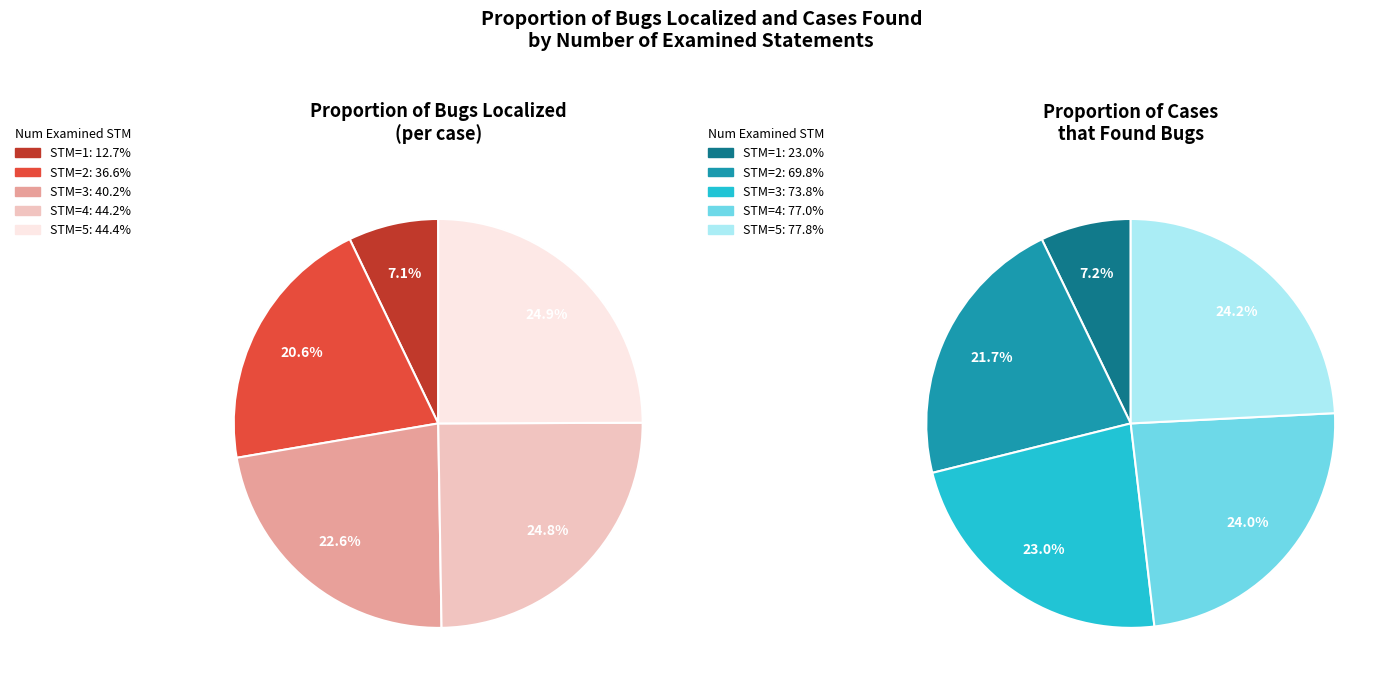

Rank the series by their average value, from highest to lowest.

Proportion of cases that found bugs, Proportion of bugs localized (per case)